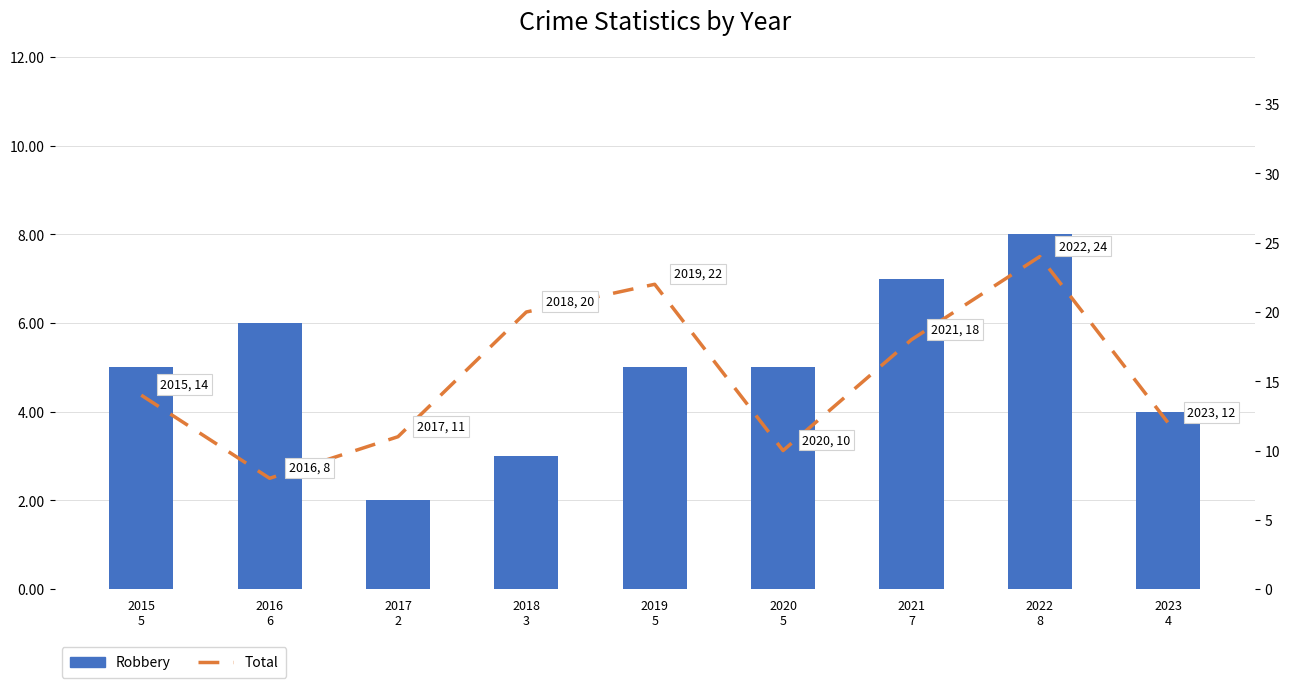

Rank the series by their maximum value, from lowest to highest.

Robbery, Total